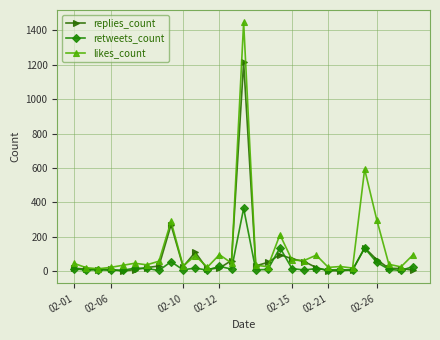

What is the maximum value shown in the chart?

1446